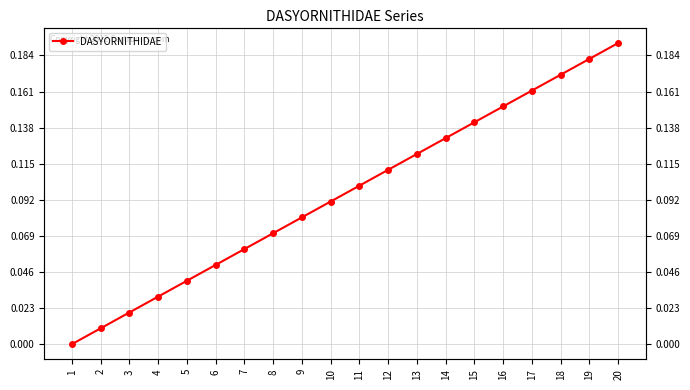

List the labels in order of value, largest first.

20, 19, 18, 17, 16, 15, 14, 13, 12, 11, 10, 9, 8, 7, 6, 5, 4, 3, 2, 1